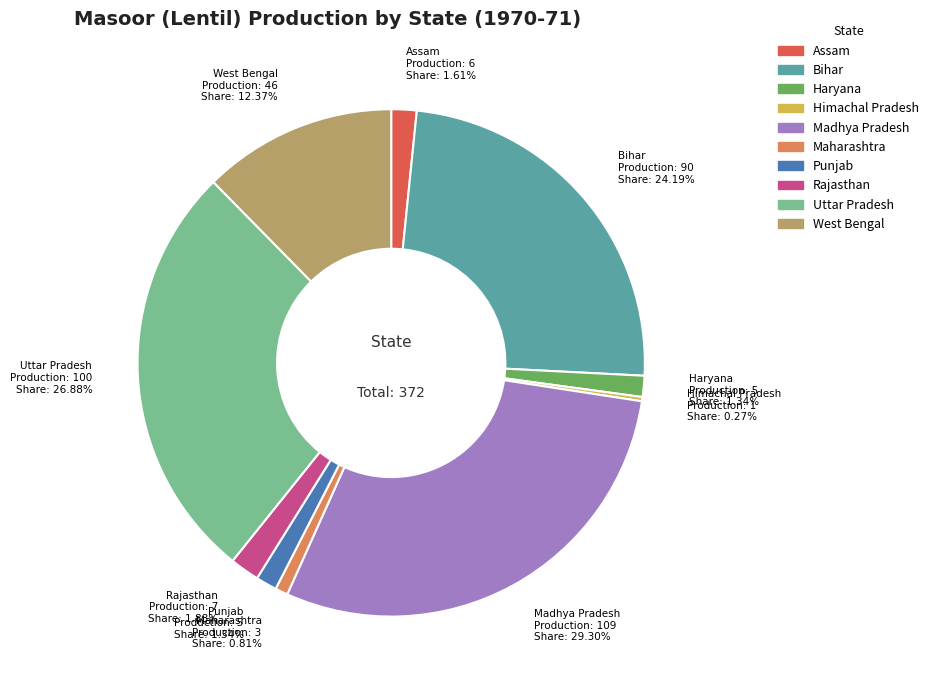

Is it true that Assam is 2% of the pie?

True